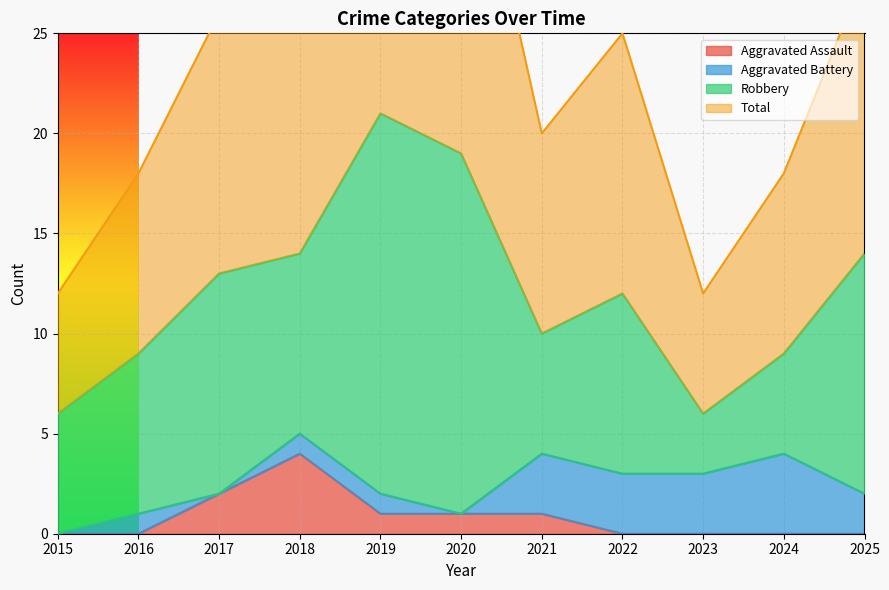

Which series changed the most between 2015 and 2019?

Total